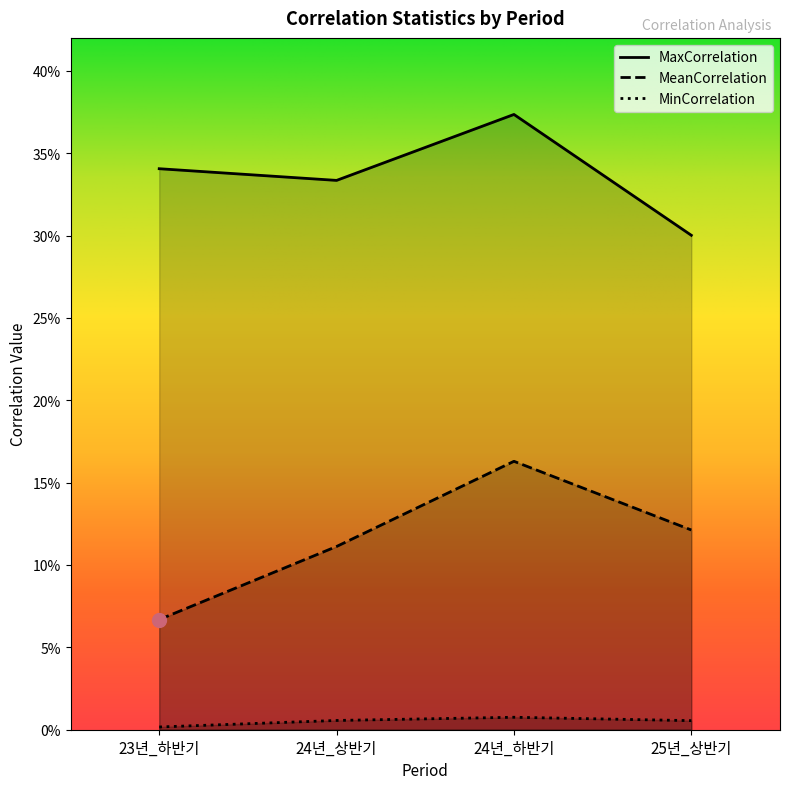

Where is the first local maximum for MaxCorrelation?

24년_하반기